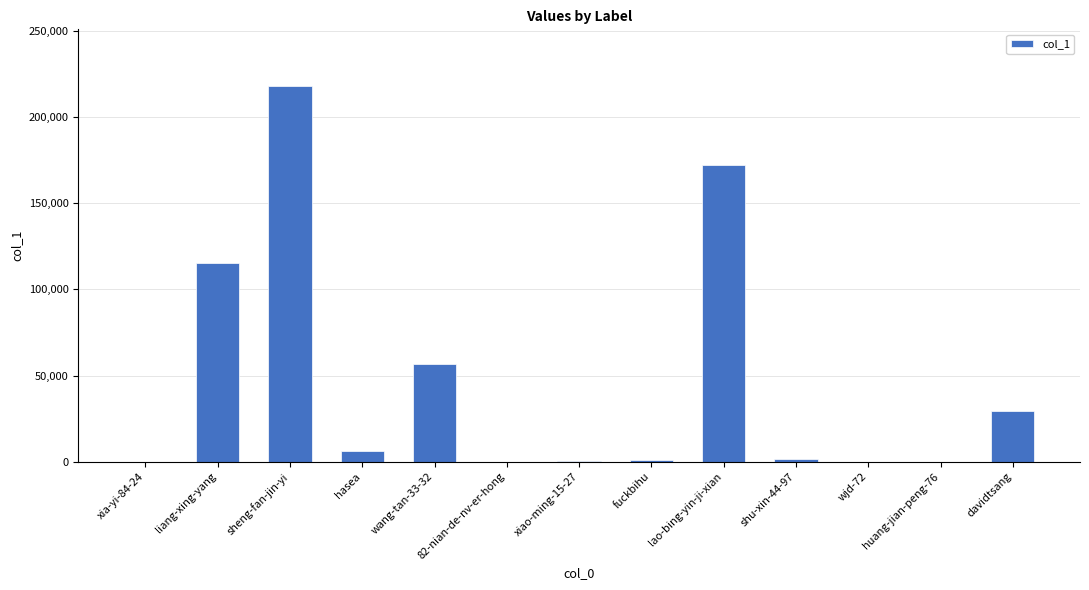

The value at wang-tan-33-32 is 56514. True or false?

True